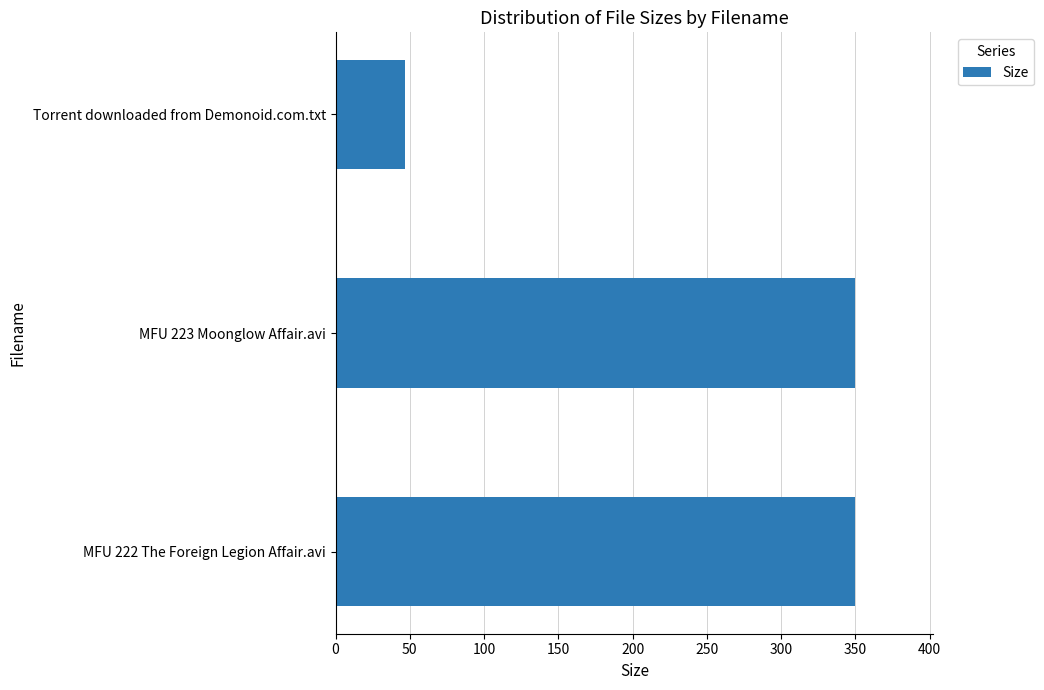

What is the difference between the values at MFU 222 The Foreign Legion Affair.avi and Torrent downloaded from Demonoid.com.txt?

302.3